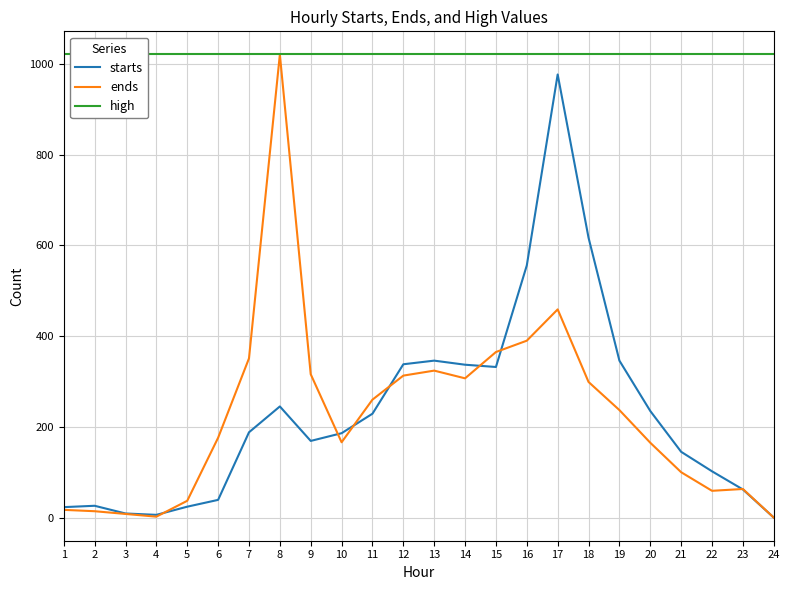

True or false: high and starts intersect in this chart.

False